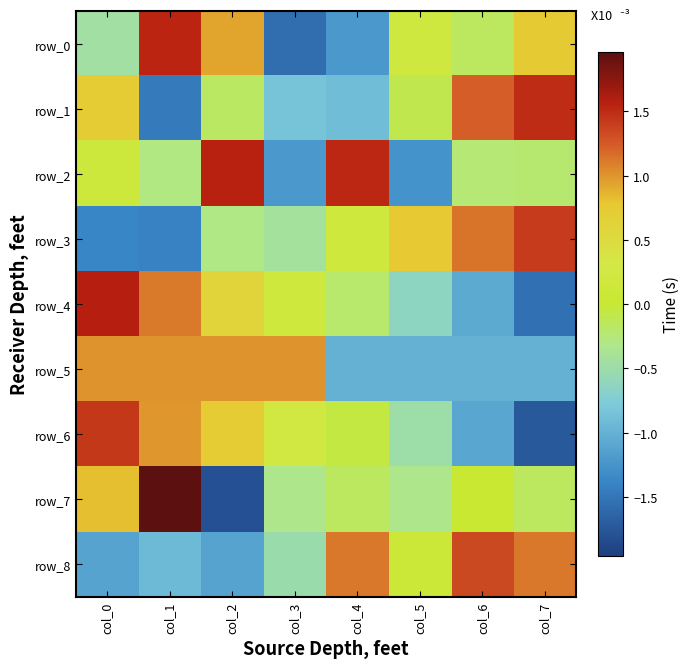

The row_7 series shows -0.3 at col_3. True or false?

True